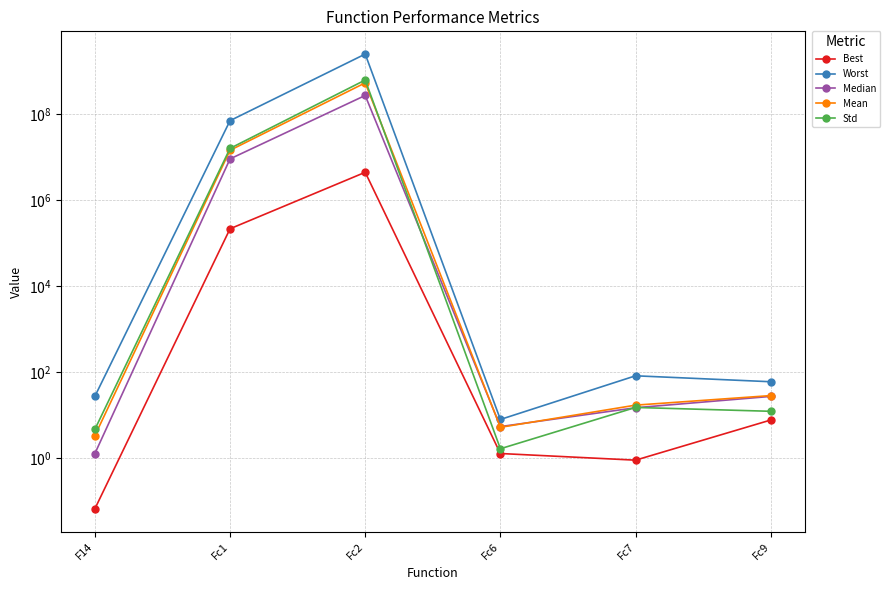

The value of Best at F14 is 0.1. True or false?

True